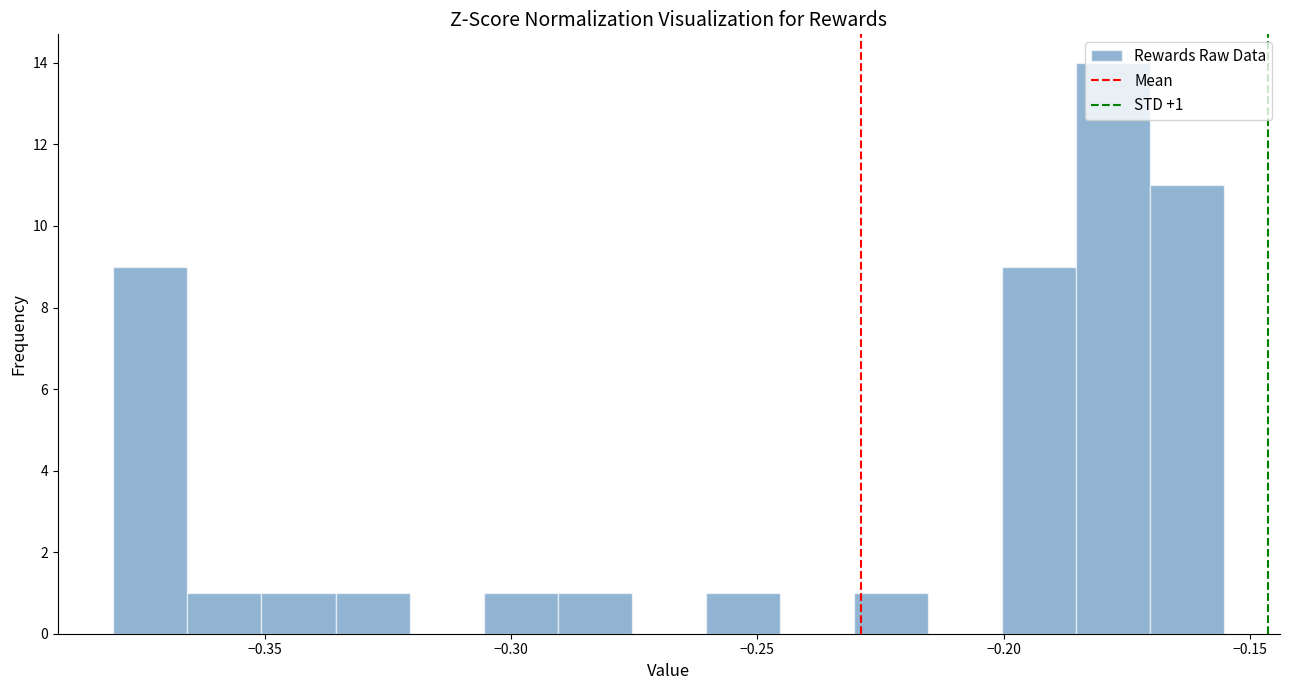

Around what value on the x-axis is the tallest bar? Give the approximate position of its centre, as read against the axis.

-0.180